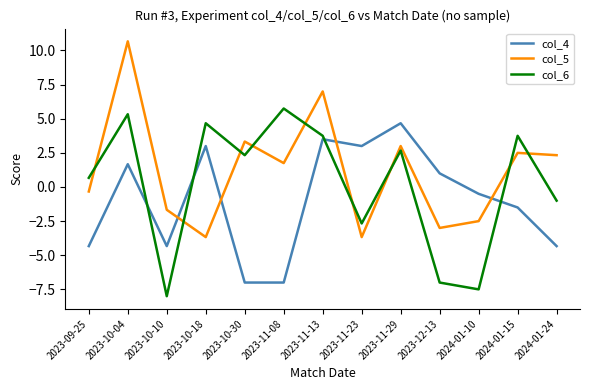

List the series in order of their overall mean, highest first.

col_5, col_6, col_4